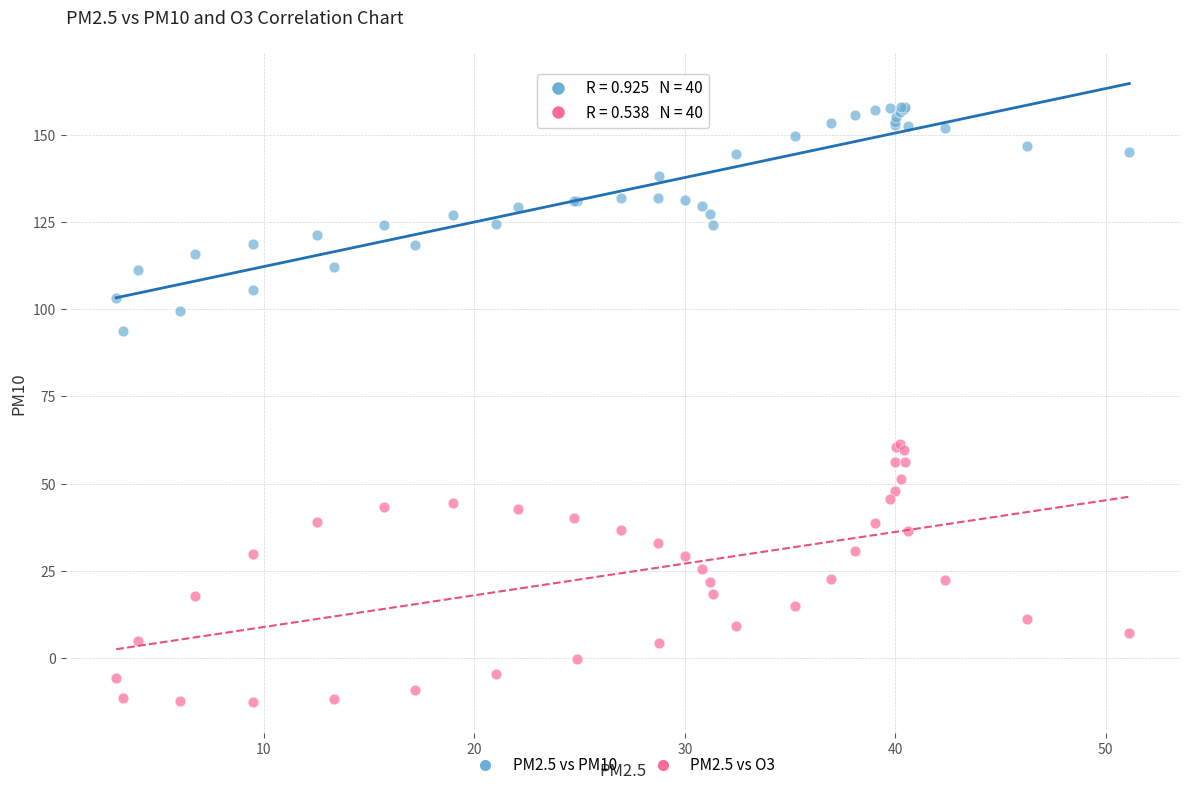

What are all the series names shown in the legend?

PM2.5 vs PM10, PM2.5 vs O3